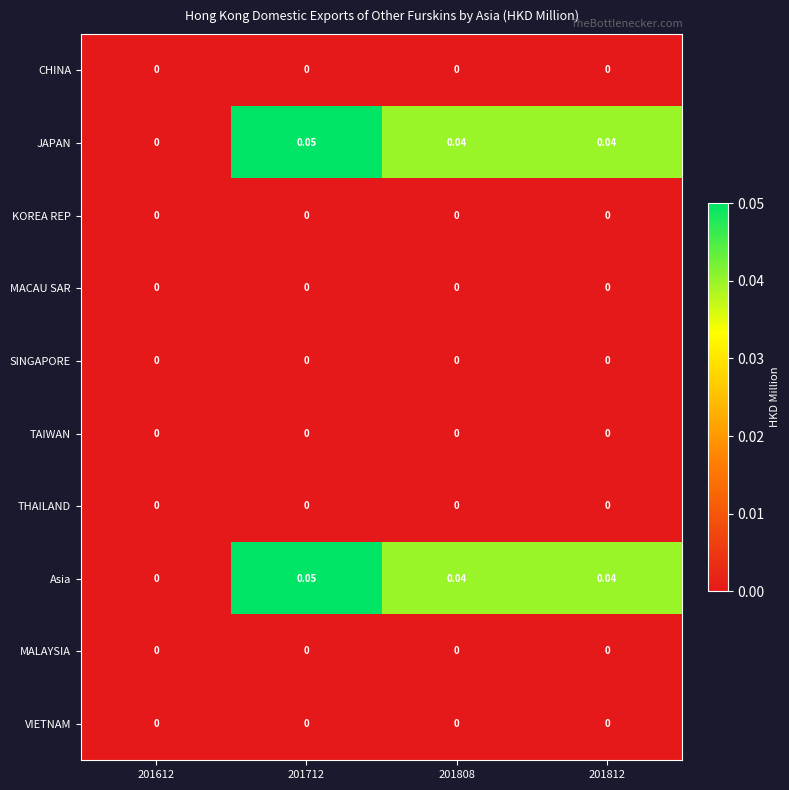

Reading right to left, extract all data points from this chart.

CHINA: 201812=0.0	201808=0.0	201712=0.0	201612=0.0
JAPAN: 201812=0.0	201808=0.0	201712=0.1	201612=0.0
KOREA REP: 201812=0.0	201808=0.0	201712=0.0	201612=0.0
MACAU SAR: 201812=0.0	201808=0.0	201712=0.0	201612=0.0
SINGAPORE: 201812=0.0	201808=0.0	201712=0.0	201612=0.0
TAIWAN: 201812=0.0	201808=0.0	201712=0.0	201612=0.0
THAILAND: 201812=0.0	201808=0.0	201712=0.0	201612=0.0
Asia: 201812=0.0	201808=0.0	201712=0.1	201612=0.0
MALAYSIA: 201812=0.0	201808=0.0	201712=0.0	201612=0.0
VIETNAM: 201812=0.0	201808=0.0	201712=0.0	201612=0.0